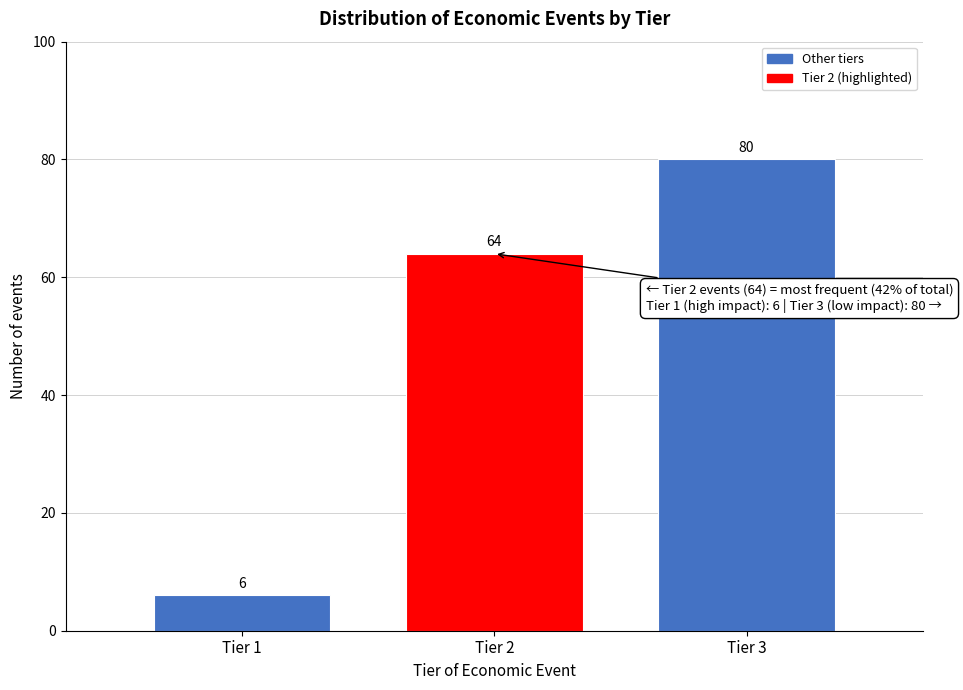

Reading left to right, what are all the values shown in this chart?

6	64	80